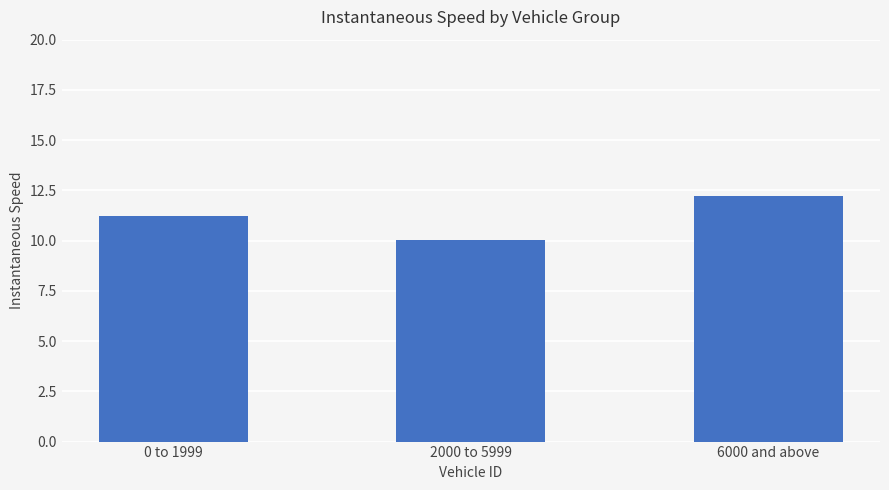

What is the value of the 1st bar from the left?

11.2